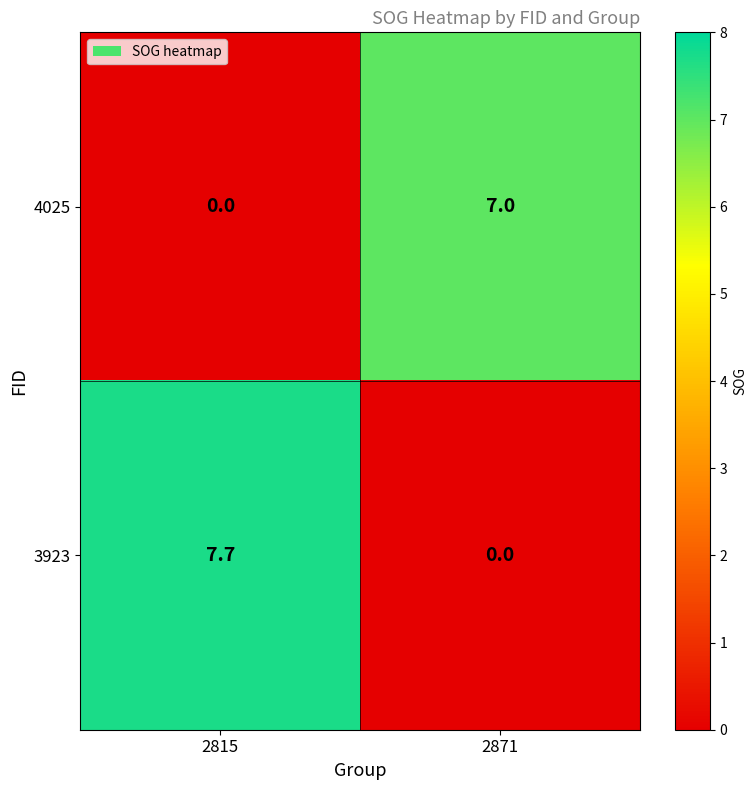

At which label is 4025 closest to 3?

2815